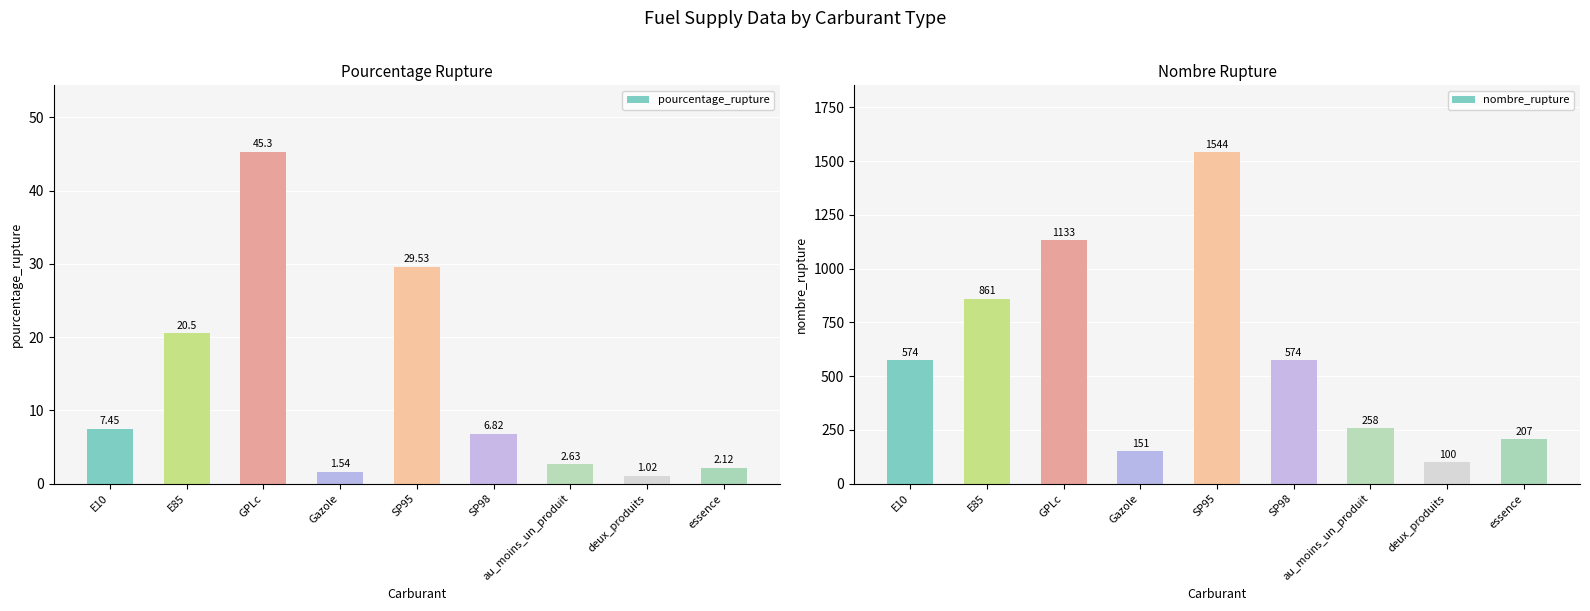

List the series in order of their overall mean, lowest first.

pourcentage_rupture, nombre_rupture